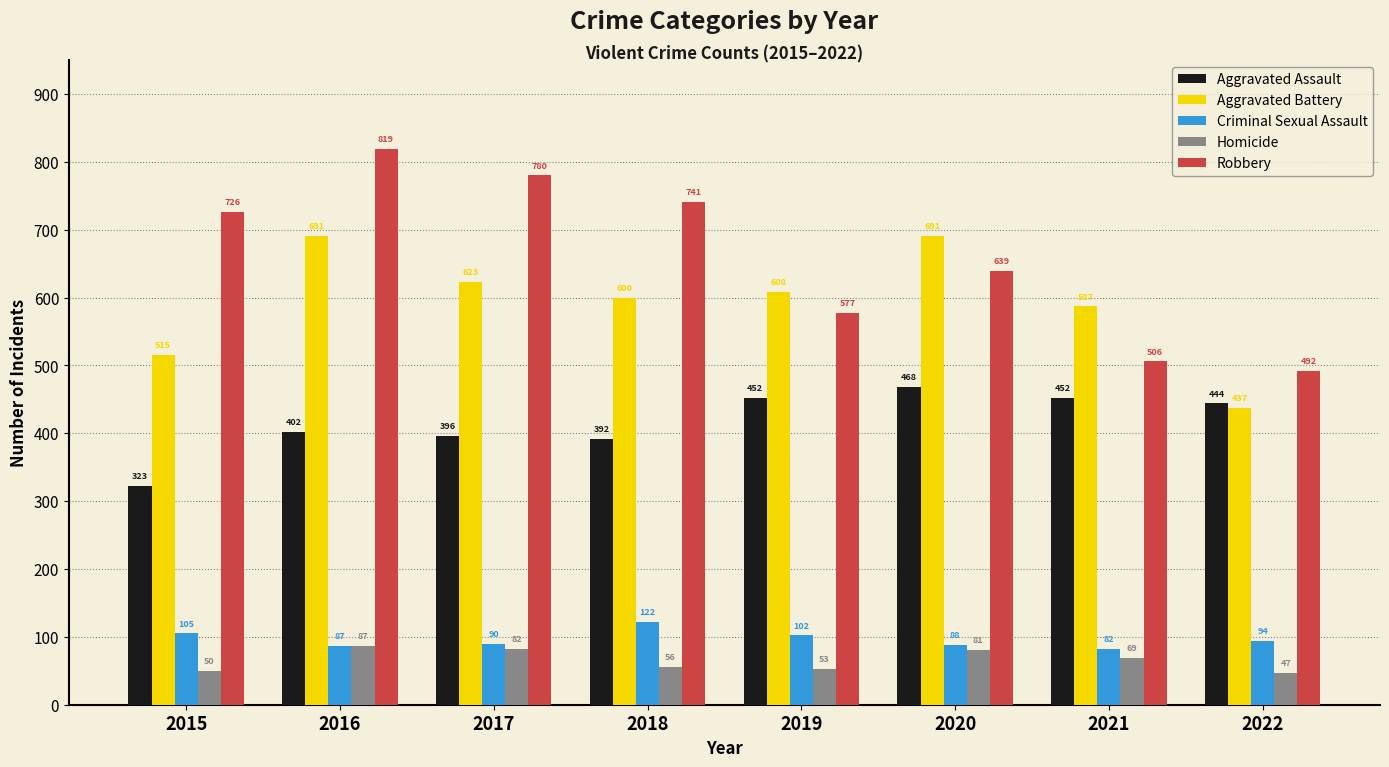

How many bars are there in total?

40